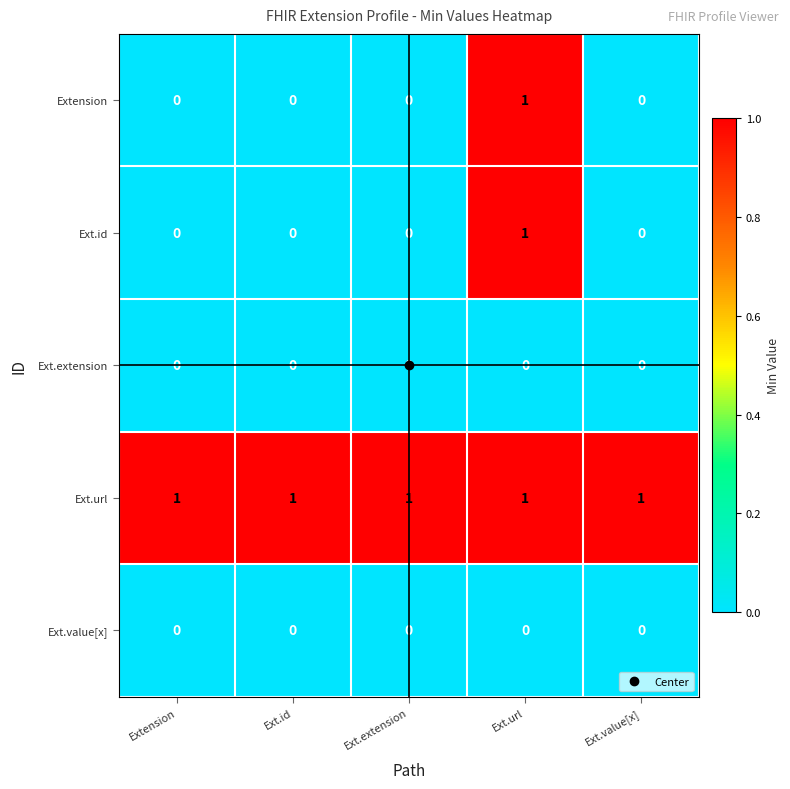

Is it true that Ext.id equals 0 at Ext.extension?

True